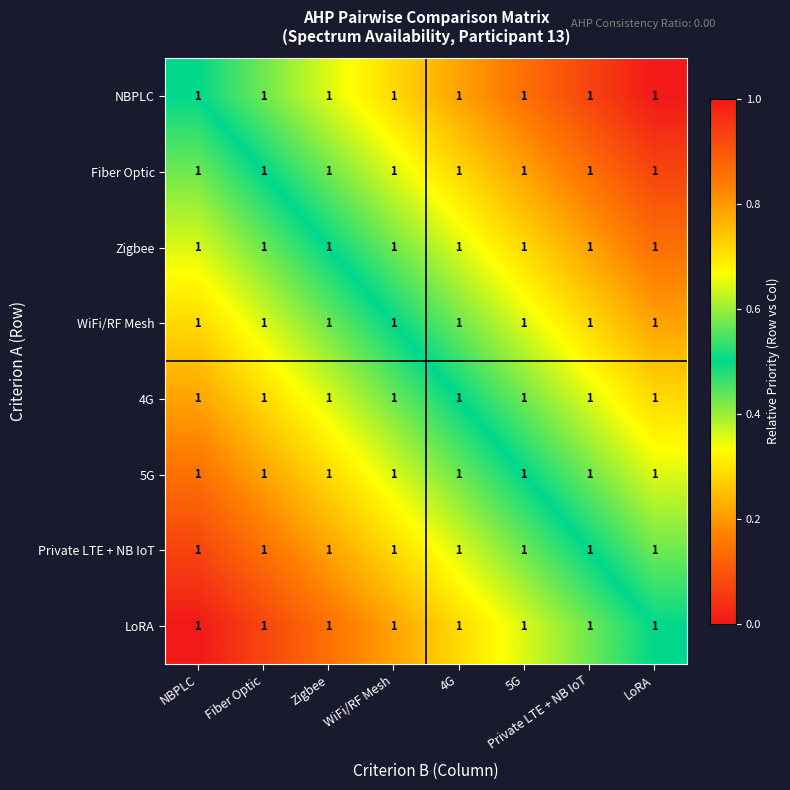

List the series in order of their peak value, lowest first.

NBPLC, Fiber Optic, Zigbee, WiFi/RF Mesh, 4G, 5G, Private LTE + NB IoT, LoRA